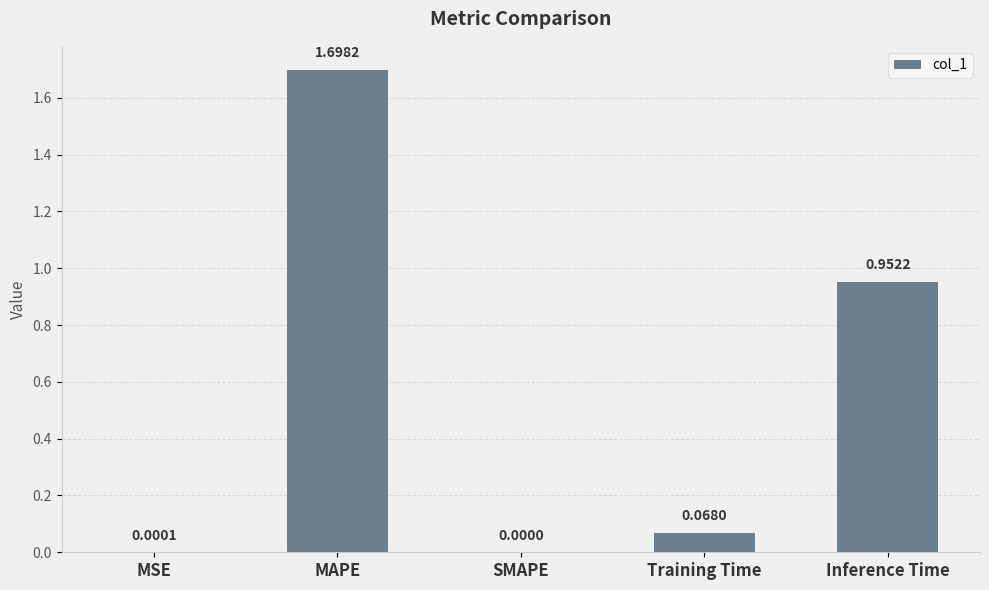

What is the sum of all values?

2.7